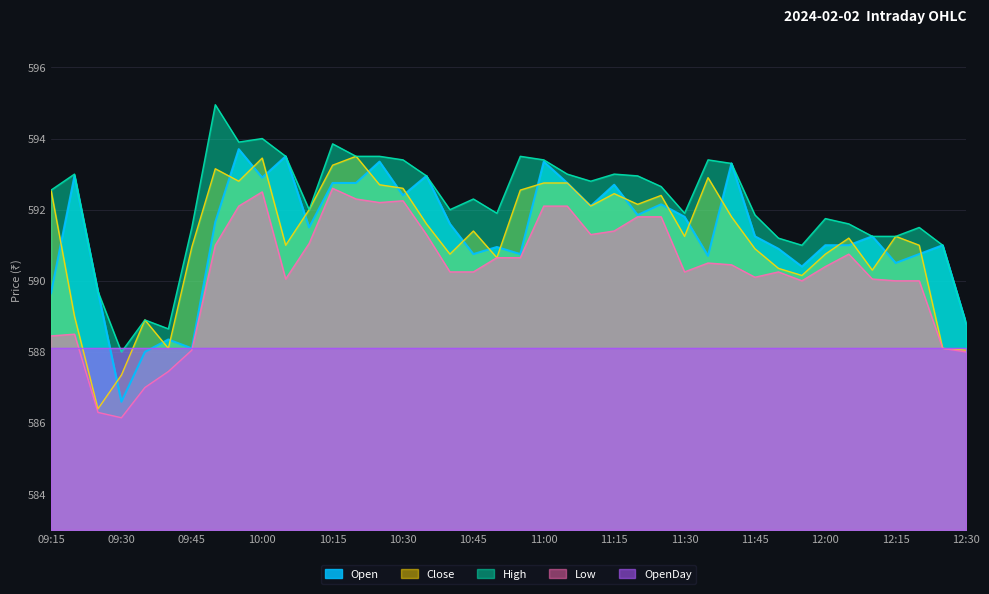

The value of Low at 11:45 is 1049.5. True or false?

False